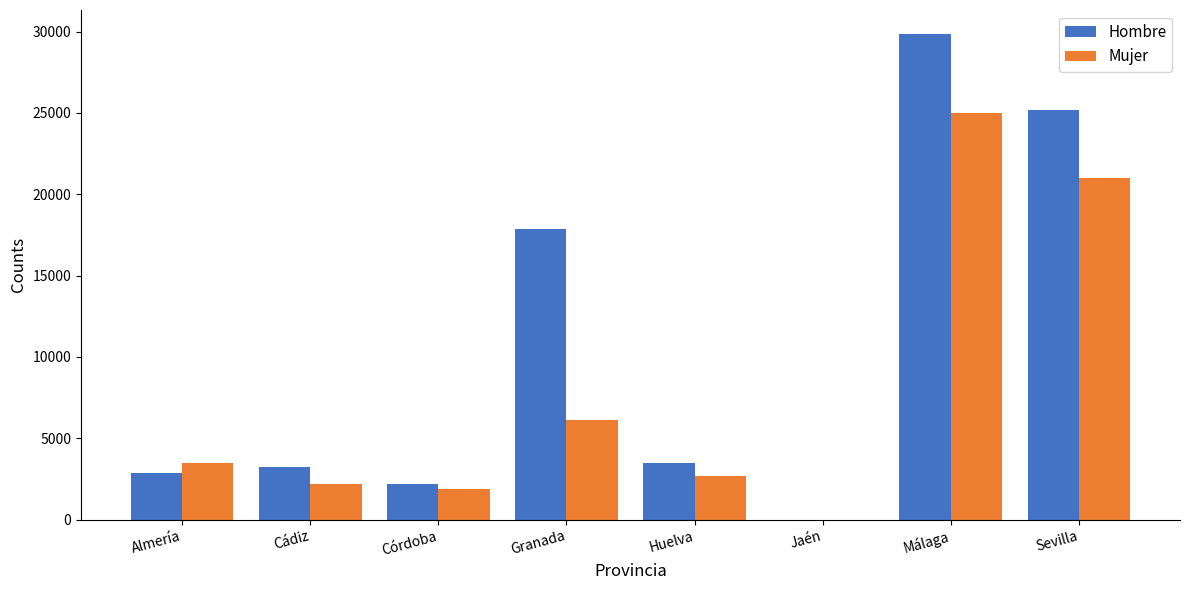

What value does the Hombre series have at Granada?

17863